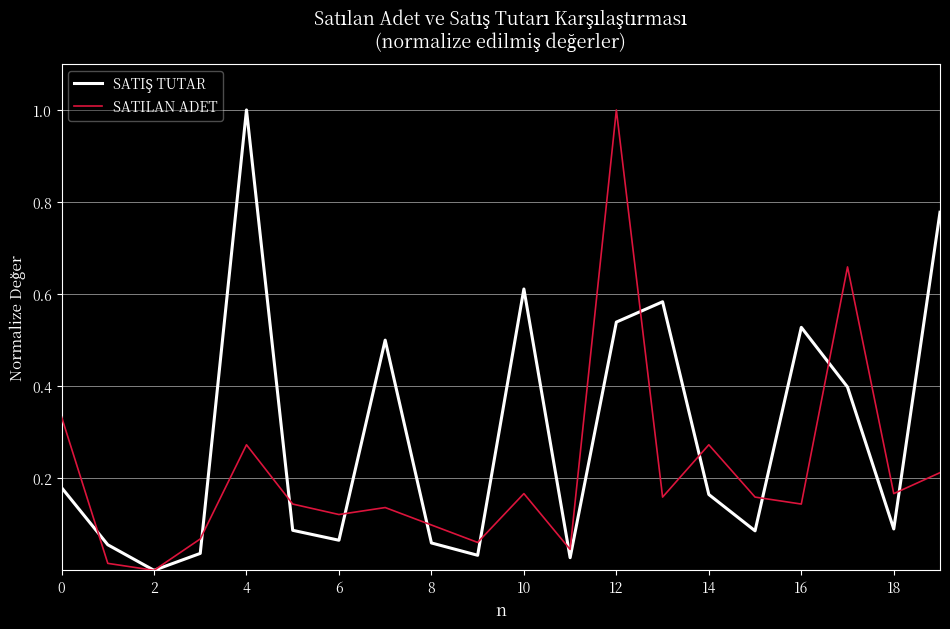

At which category is the sum across all series the highest?

12